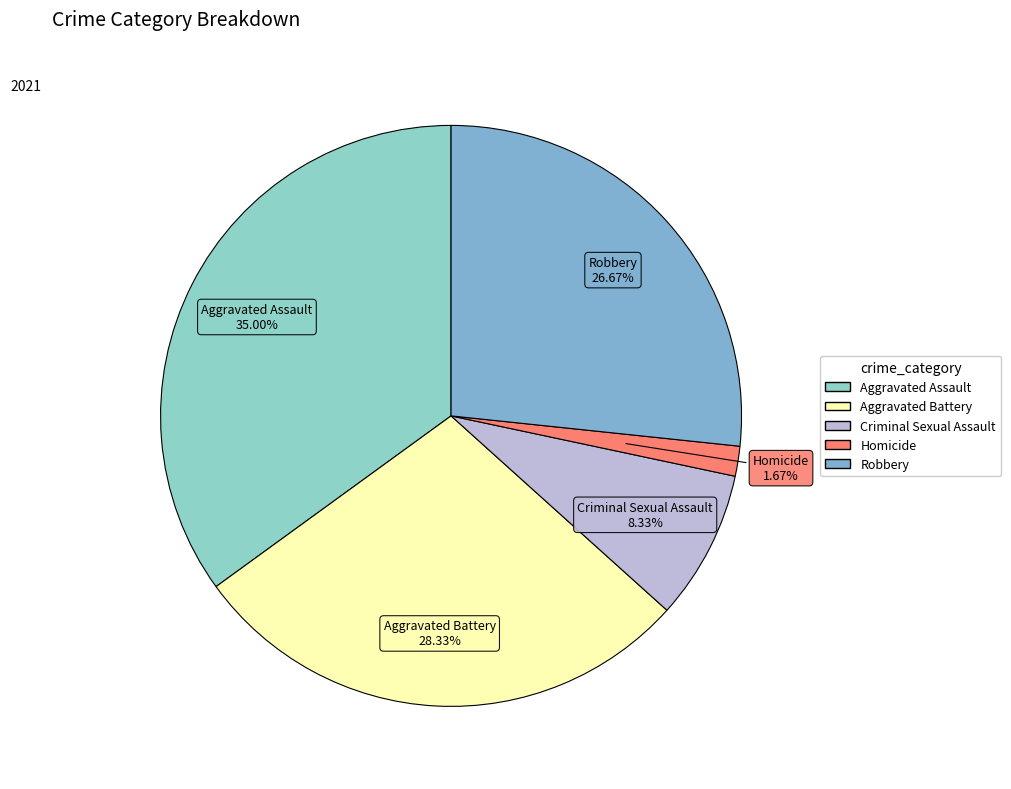

The Criminal Sexual Assault slice represents 8% of the pie. True or false?

True